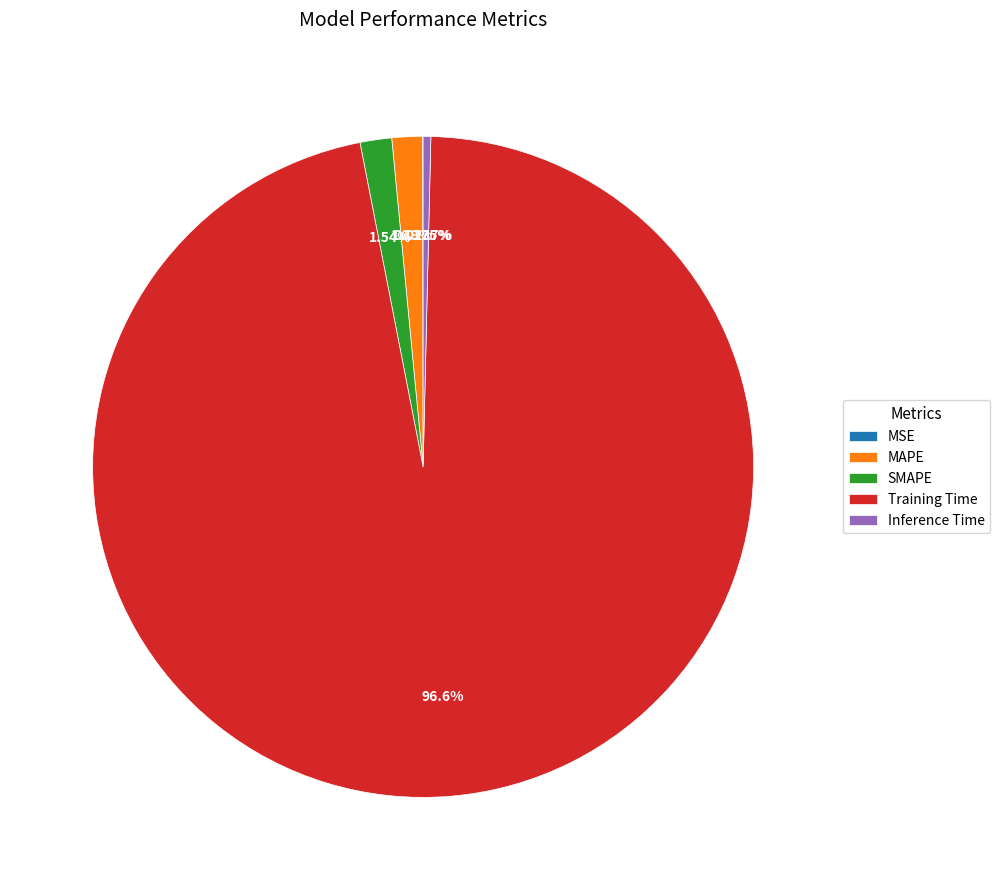

Combined, do SMAPE and MAPE account for over 50%?

No